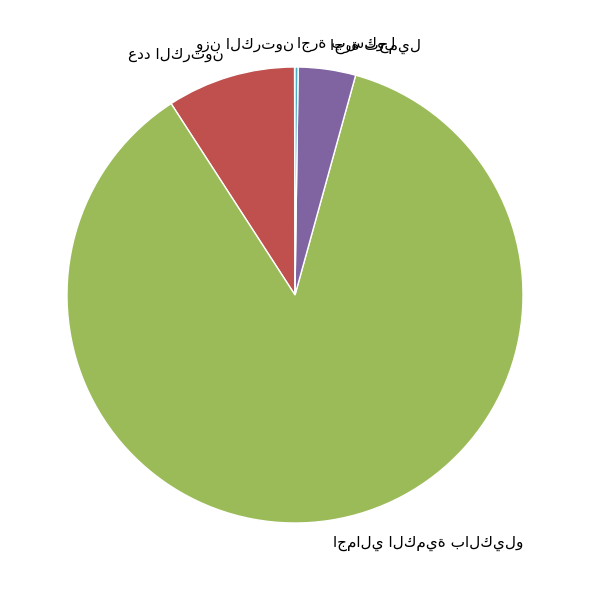

Does any single category account for the majority?

Yes